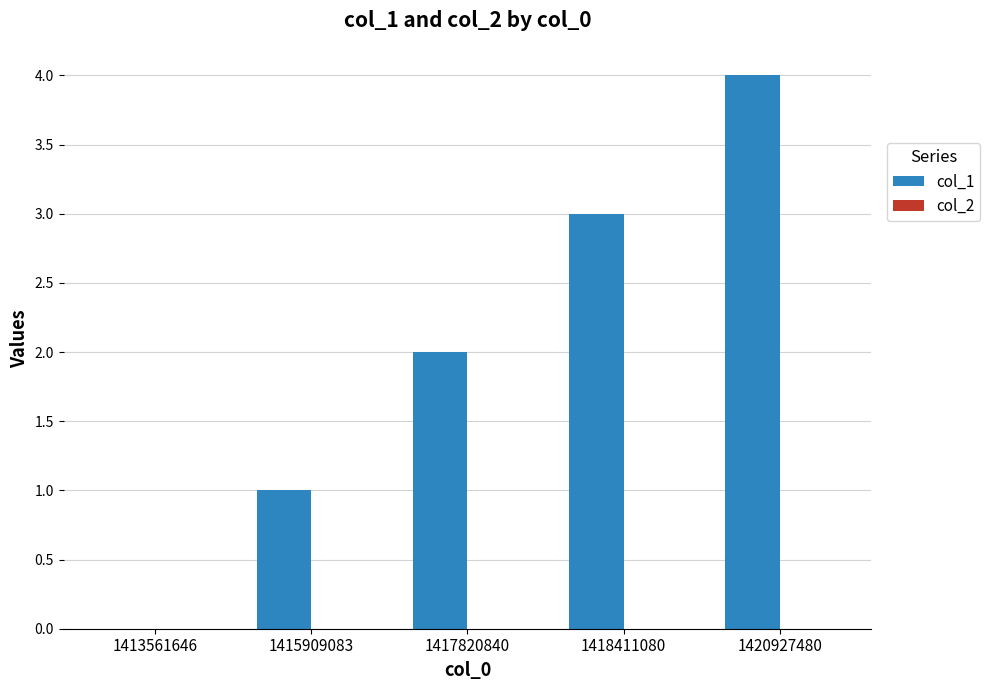

Which label corresponds to the largest value in the chart?

1420927480